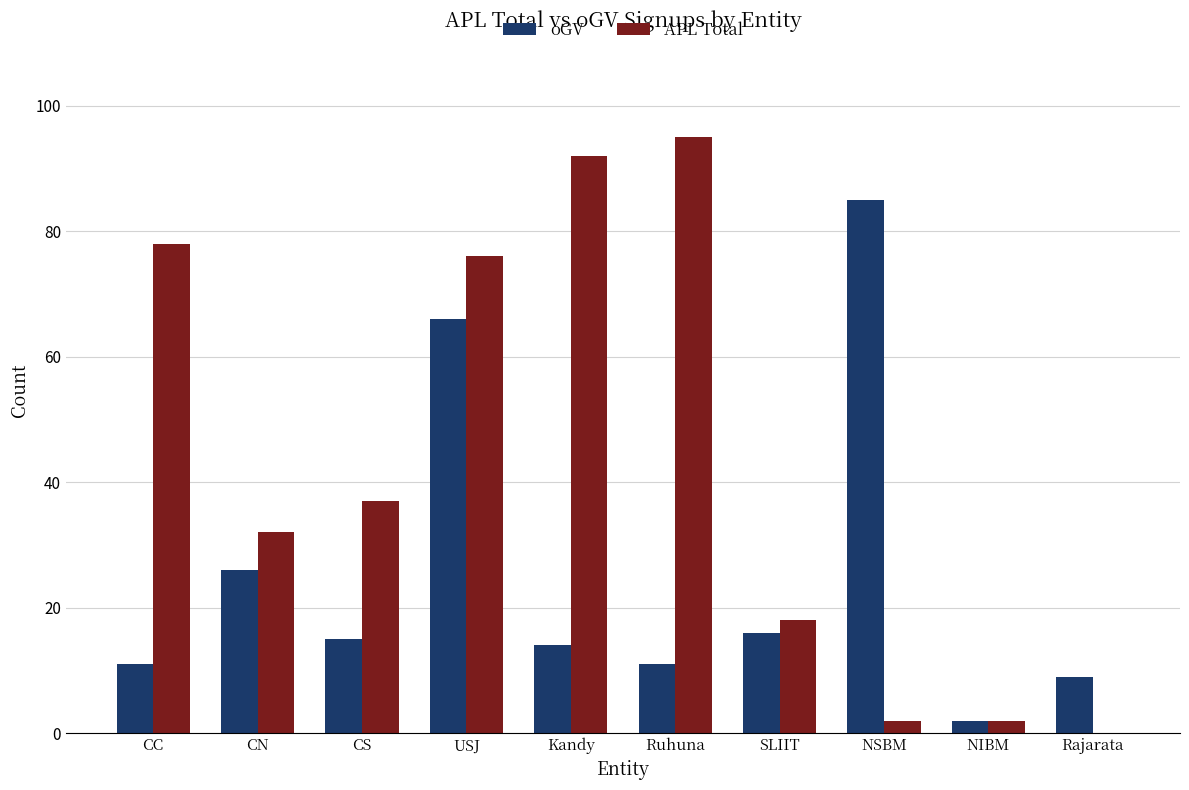

What is the approximate value of APL Total at USJ?

76